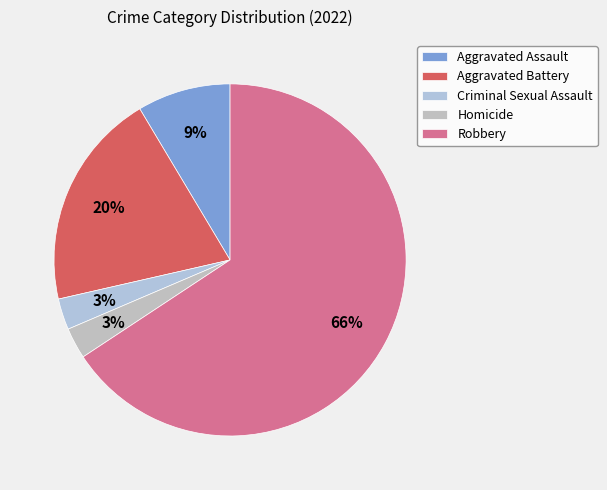

Count the number of slices in the pie.

5